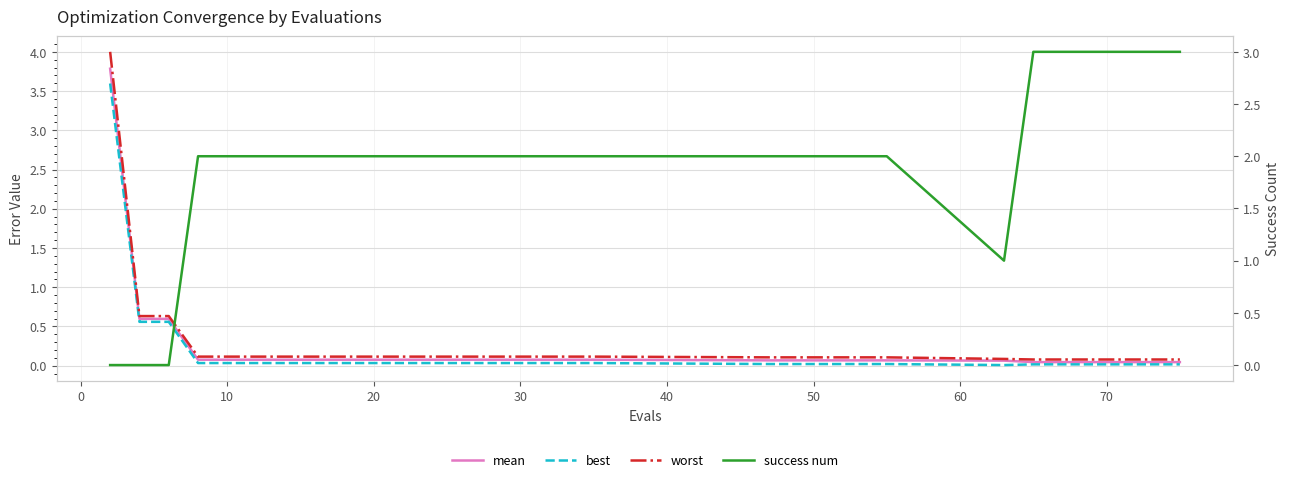

At 40, list the series in order from largest to smallest.

success num, worst, mean, best